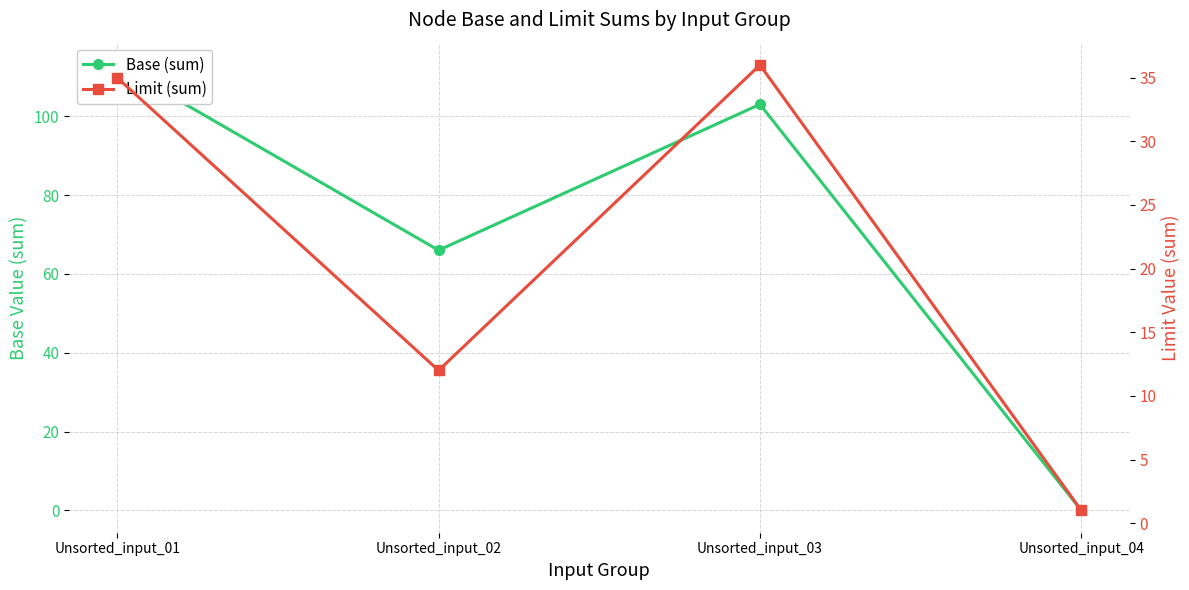

What is the value of the Base (sum) point at the 3rd from the left?

103